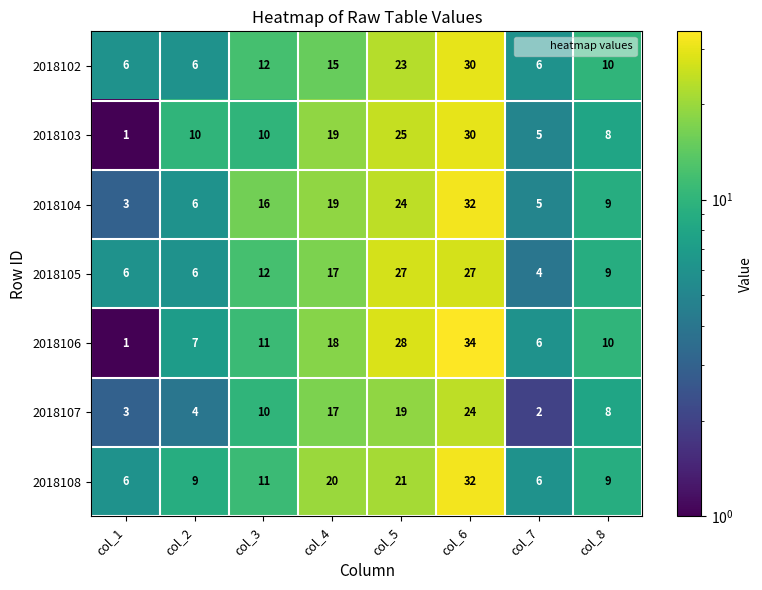

The value of 2018102 at col_7 is 8. True or false?

False